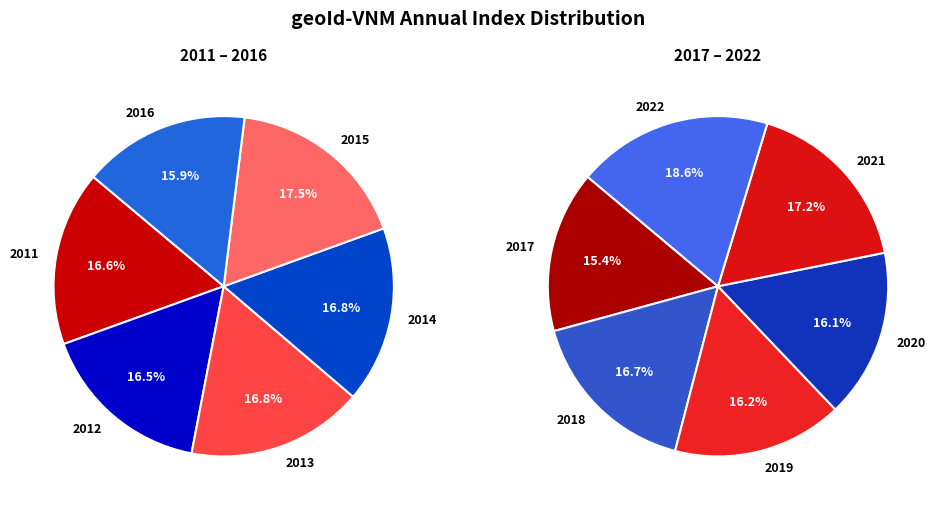

What portion of the pie excludes 2013?

91.8%